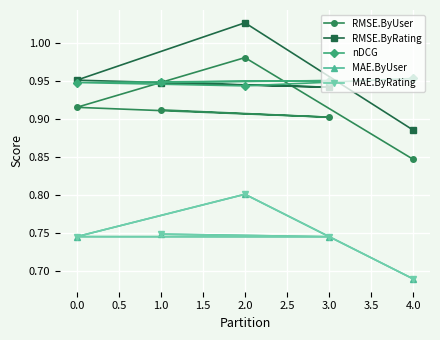

The value of MAE.ByUser at 4.0 is 0.7. True or false?

True